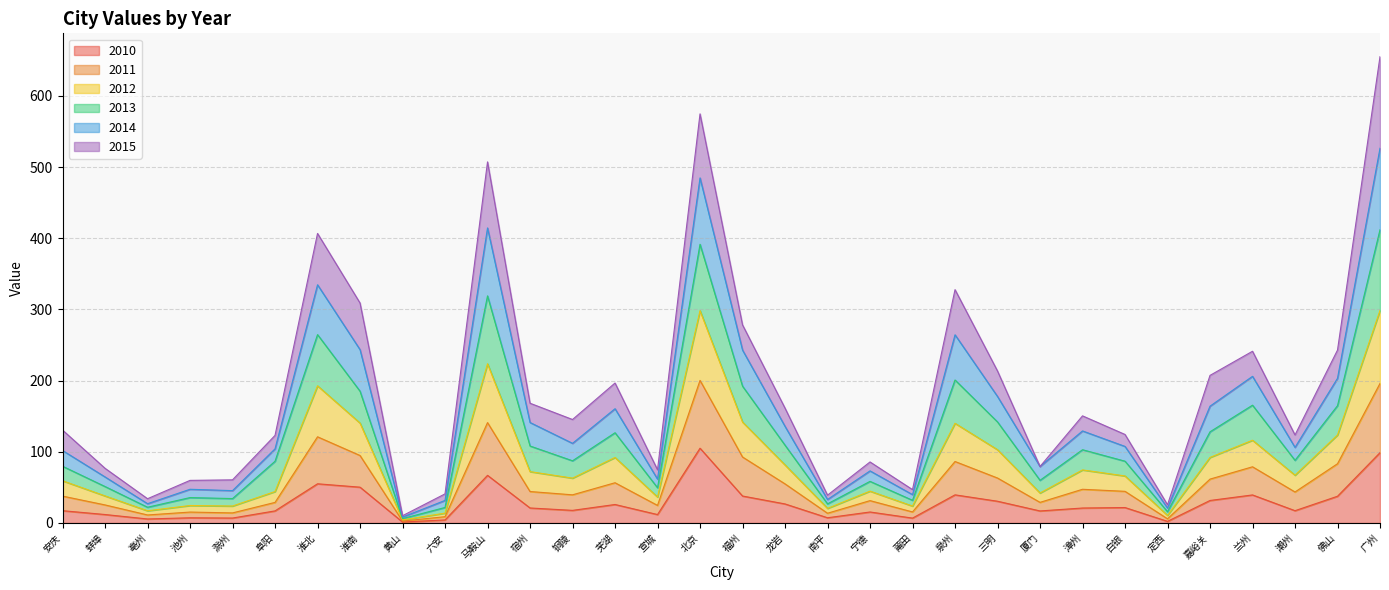

True or false: 2010 has a value of 46.2 at 广州.

False